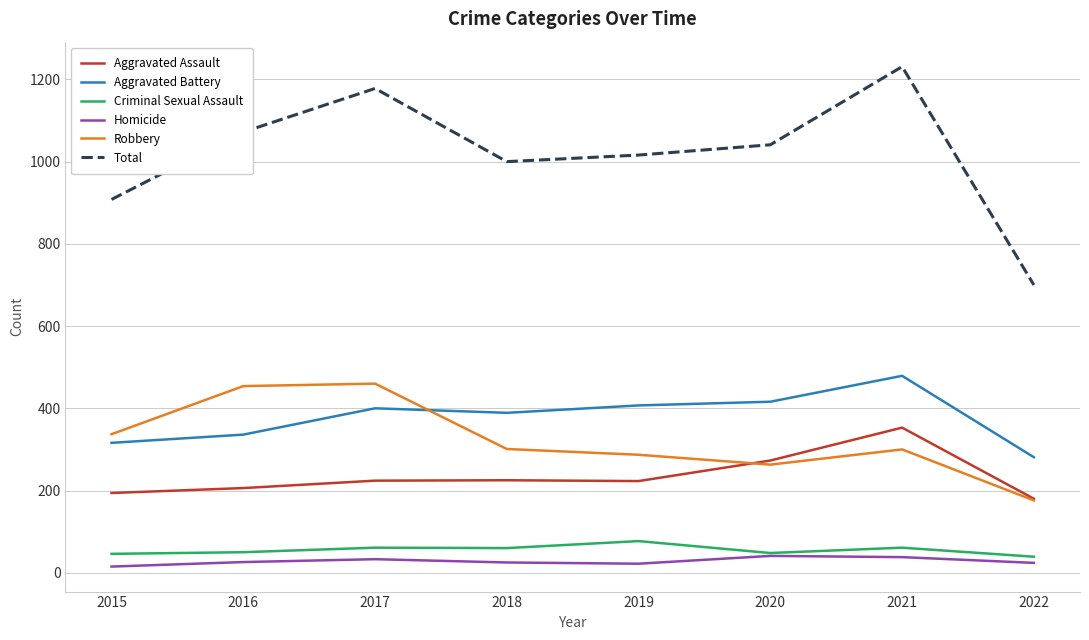

True or false: Aggravated Battery has a value of 281 at 2022.

True